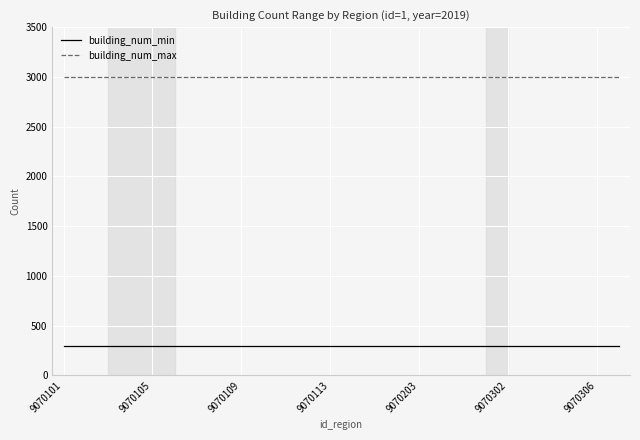

Reading left to right, what are all the values shown in this chart?

building_num_min: 300	300	300	300	300	300	300	300	300	300	300	300	300	300	300	300	300	300	300	300	300	300	300	300	300	300
building_num_max: 3000	3000	3000	3000	3000	3000	3000	3000	3000	3000	3000	3000	3000	3000	3000	3000	3000	3000	3000	3000	3000	3000	3000	3000	3000	3000